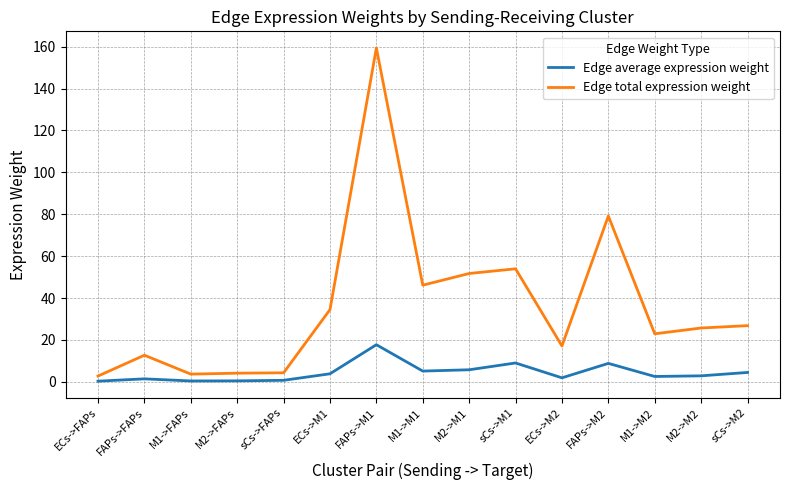

At which category does Edge total expression weight reach its first local peak?

FAPs->FAPs